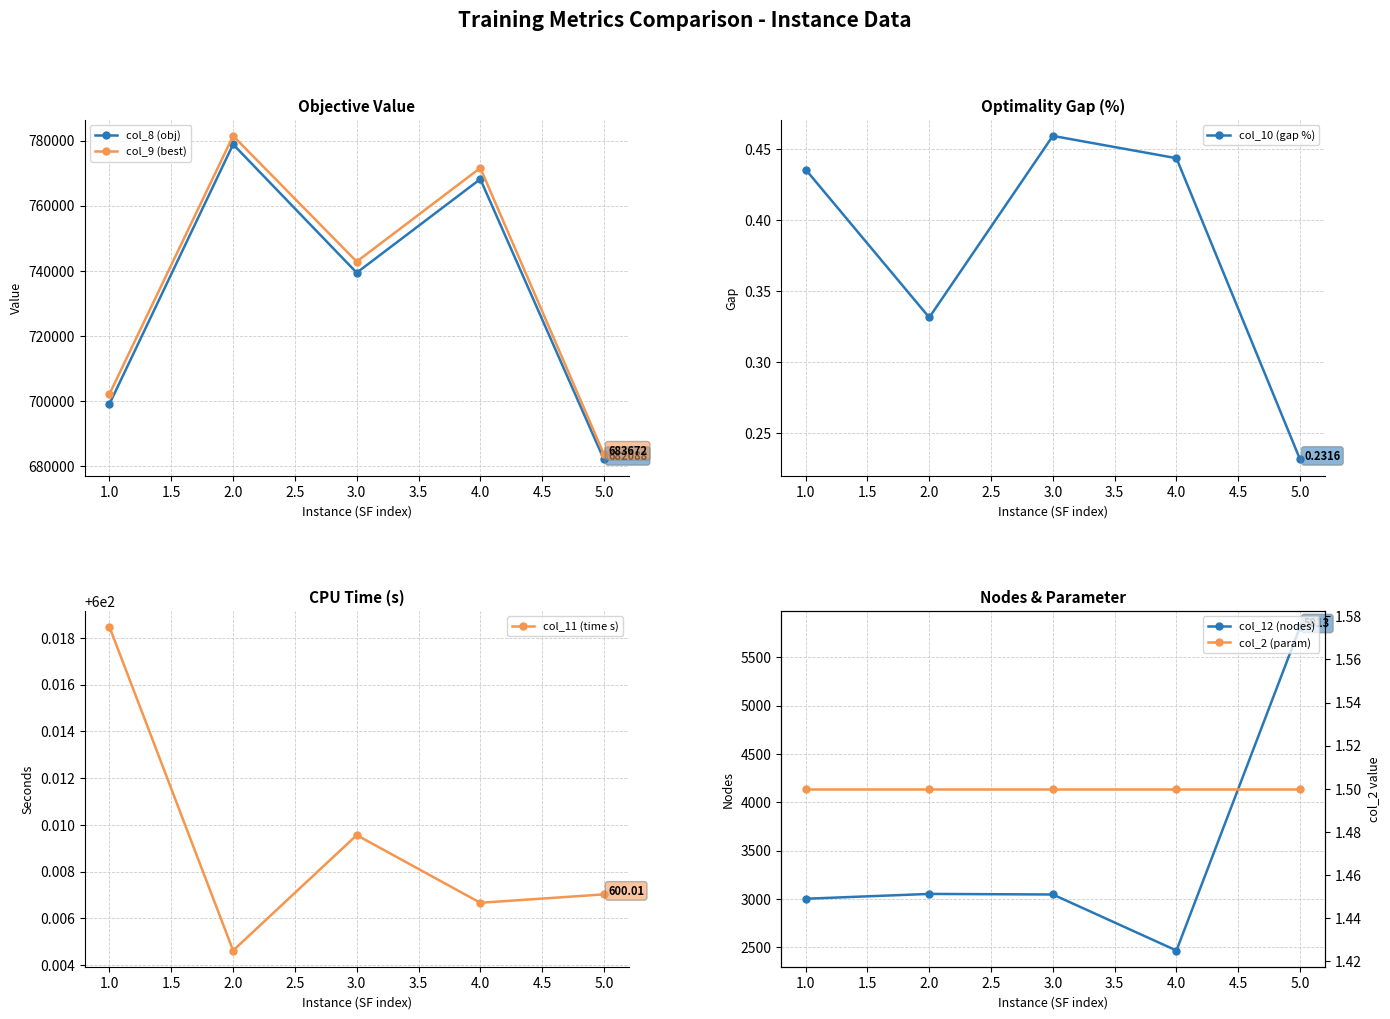

What is the value of the col_8 (obj) point at the 4th from the left?

768156.7